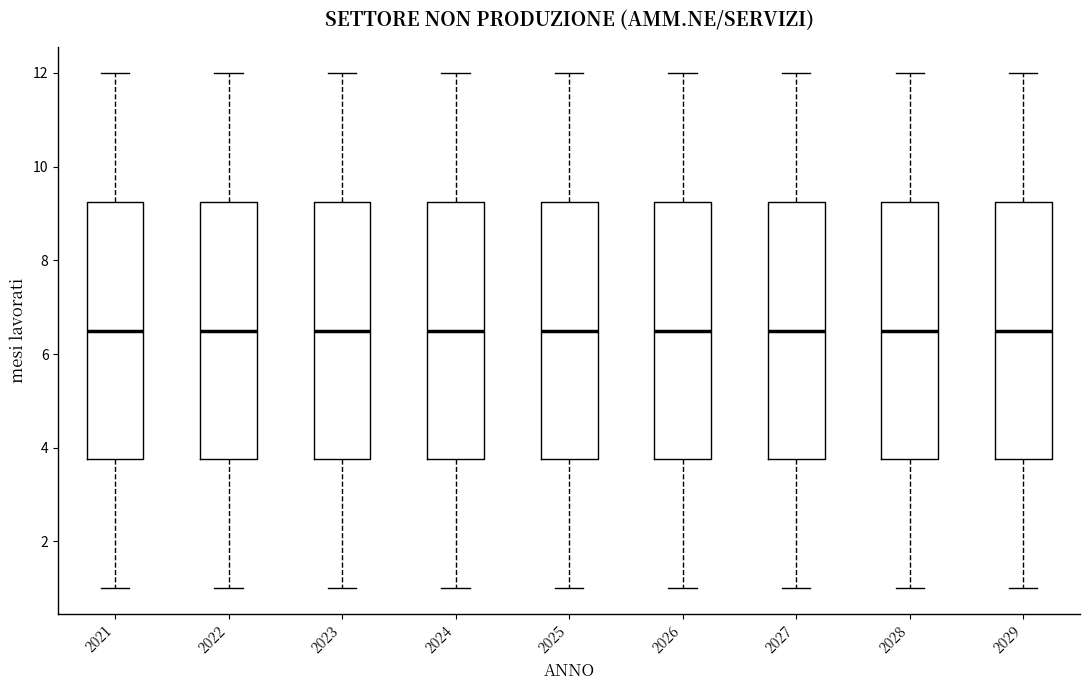

Reading left to right, transcribe this box plot: for each box, give where its median line is, the range the box spans, and where its two whiskers end, as read against the y-axis. The values are not printed on the chart, so give them approximately, as read against the axis.

2021: median 6.6, box 3.8 to 9.2, whiskers 1.0 to 12.0
2022: median 6.6, box 3.8 to 9.2, whiskers 1.0 to 12.0
2023: median 6.6, box 3.8 to 9.2, whiskers 1.0 to 12.0
2024: median 6.6, box 3.8 to 9.2, whiskers 1.0 to 12.0
2025: median 6.6, box 3.8 to 9.2, whiskers 1.0 to 12.0
2026: median 6.6, box 3.8 to 9.2, whiskers 1.0 to 12.0
2027: median 6.6, box 3.8 to 9.2, whiskers 1.0 to 12.0
2028: median 6.6, box 3.8 to 9.2, whiskers 1.0 to 12.0
2029: median 6.6, box 3.8 to 9.2, whiskers 1.0 to 12.0